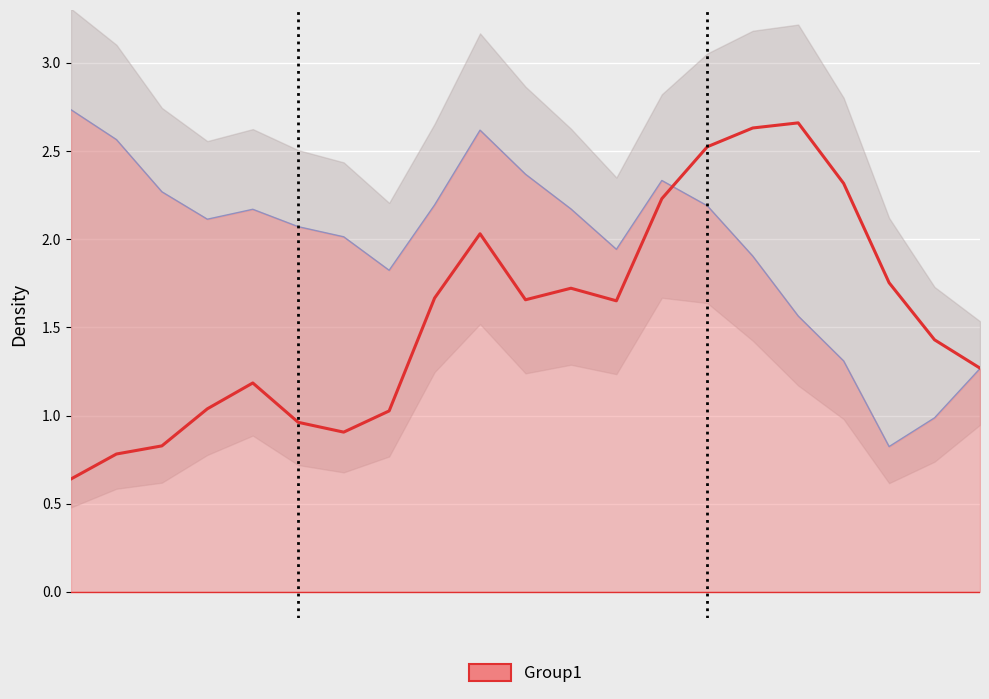

Is it true that the value at 14 is 2.5?

True